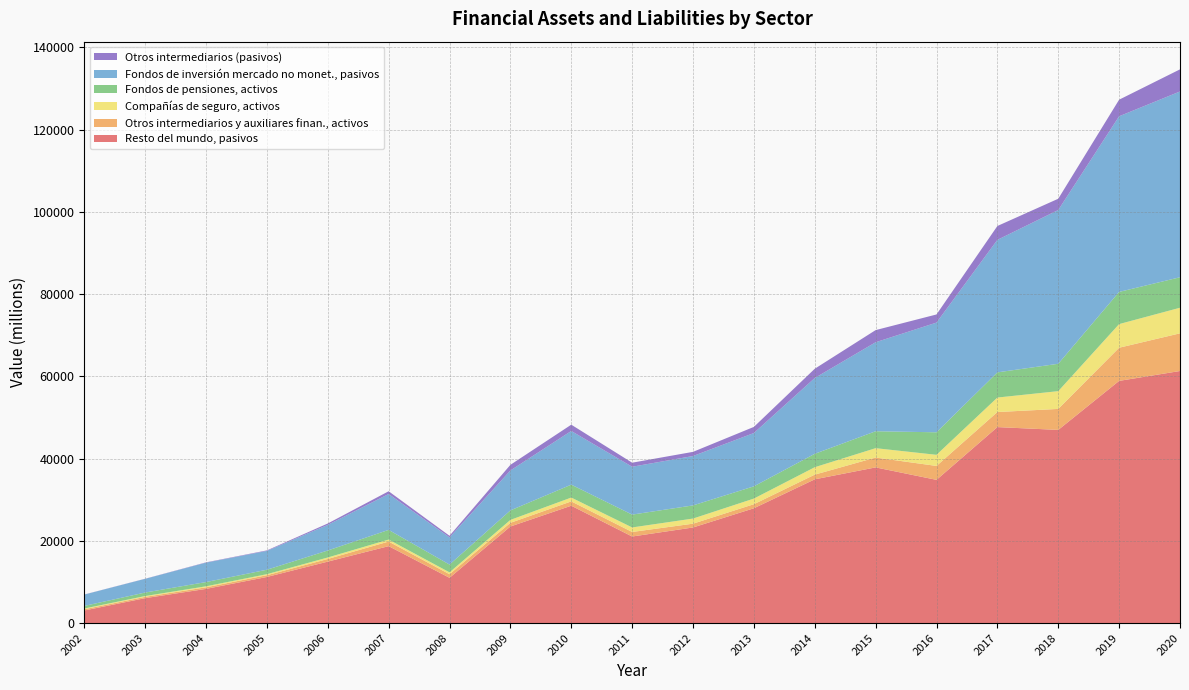

Reading left to right, what are all the values shown in this chart?

Resto del mundo, pasivos: 2002=3079	2003=6076	2004=8326	2005=11228	2006=14963	2007=18726	2008=11028	2009=23499	2010=28554	2011=21066	2012=23264	2013=27933	2014=34974	2015=37872	2016=34842	2017=47671	2018=46988	2019=58907	2020=61310
Otros intermediarios y auxiliares finan., activos: 2002=308	2003=321	2004=386	2005=428	2006=642	2007=1117	2008=868	2009=895	2010=1052	2011=1106	2012=923	2013=991	2014=1137	2015=2396	2016=3384	2017=3660	2018=5102	2019=8061	2020=9162
Compañías de seguro, activos: 2002=170	2003=195	2004=246	2005=252	2006=362	2007=477	2008=456	2009=710	2010=932	2011=1099	2012=1245	2013=1368	2014=1806	2015=2280	2016=2704	2017=3525	2018=4322	2019=5750	2020=6220
Fondos de pensiones, activos: 2002=631	2003=855	2004=1034	2005=1082	2006=1703	2007=2358	2008=1892	2009=2309	2010=3139	2011=3122	2012=3197	2013=2976	2014=3260	2015=4115	2016=5477	2017=6122	2018=6654	2019=7823	2020=7413
Fondos de inversión mercado no monet., pasivos: 2002=2758	2003=3326	2004=4718	2005=4575	2006=6222	2007=8727	2008=6611	2009=9708	2010=13051	2011=11638	2012=12007	2013=12962	2014=18429	2015=21639	2016=26674	2017=32218	2018=37393	2019=42709	2020=45173
Otros intermediarios (pasivos): 2002=23	2003=31	2004=73	2005=124	2006=343	2007=665	2008=388	2009=1371	2010=1529	2011=984	2012=1013	2013=1488	2014=2251	2015=2951	2016=1976	2017=3369	2018=2735	2019=4028	2020=5376